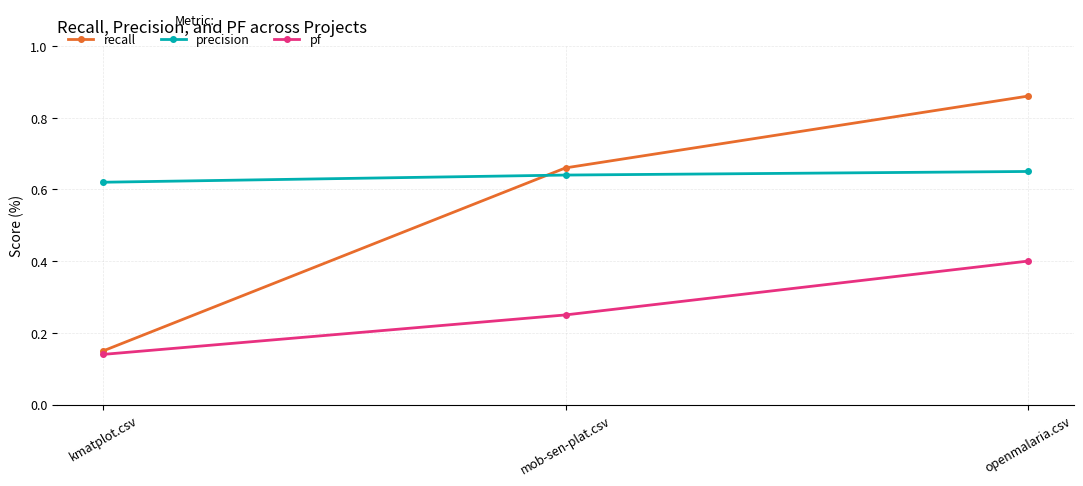

Count the number of categories in the chart.

3